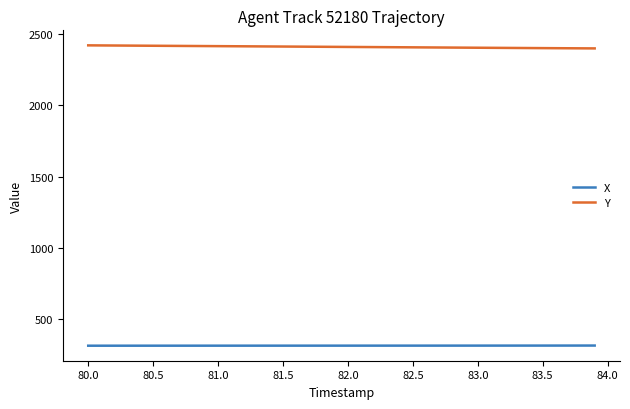

True or false: X and Y cross at least once.

False